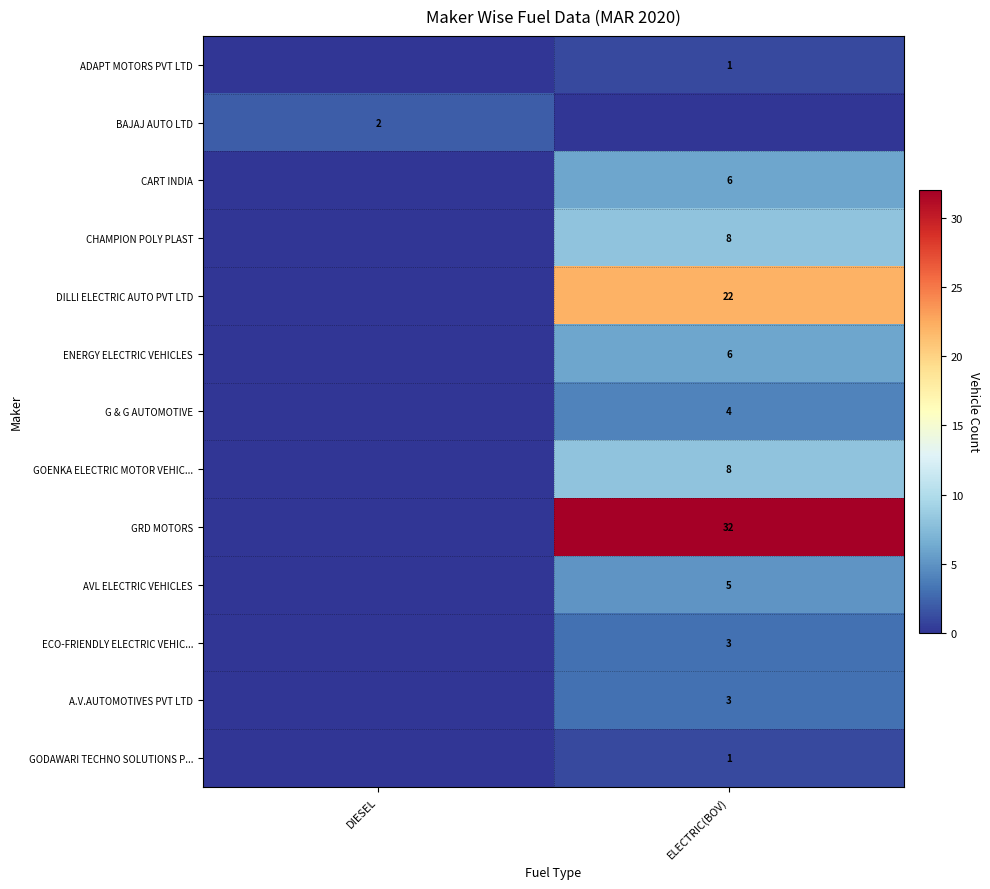

The BAJAJ AUTO LTD series shows 3 at DIESEL. True or false?

False